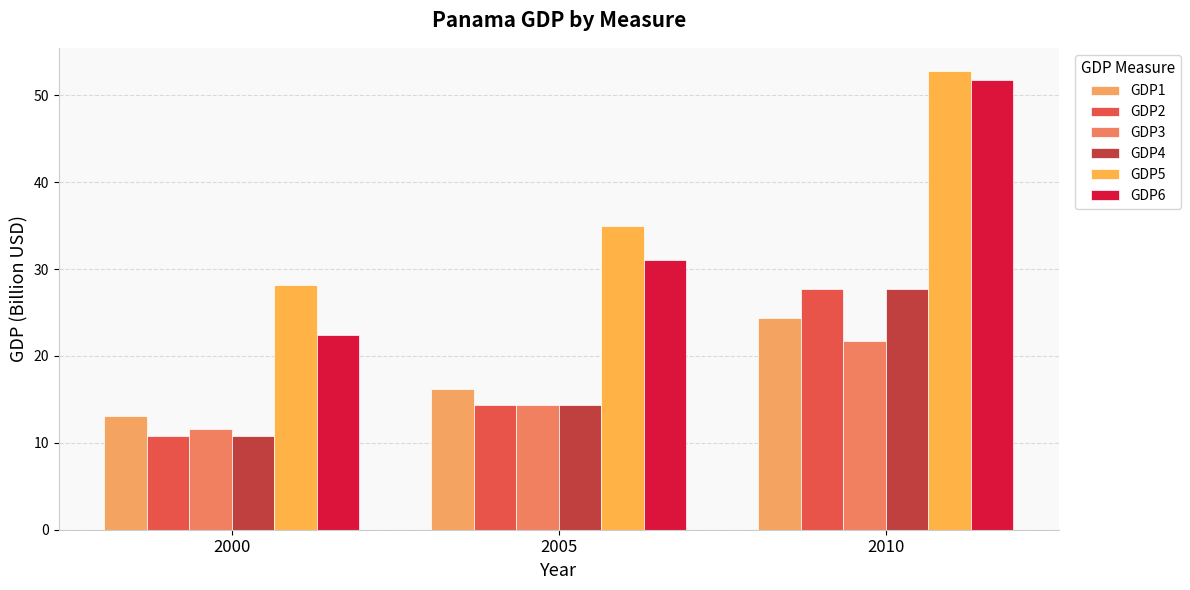

How many data points in GDP2 are above 14?

2